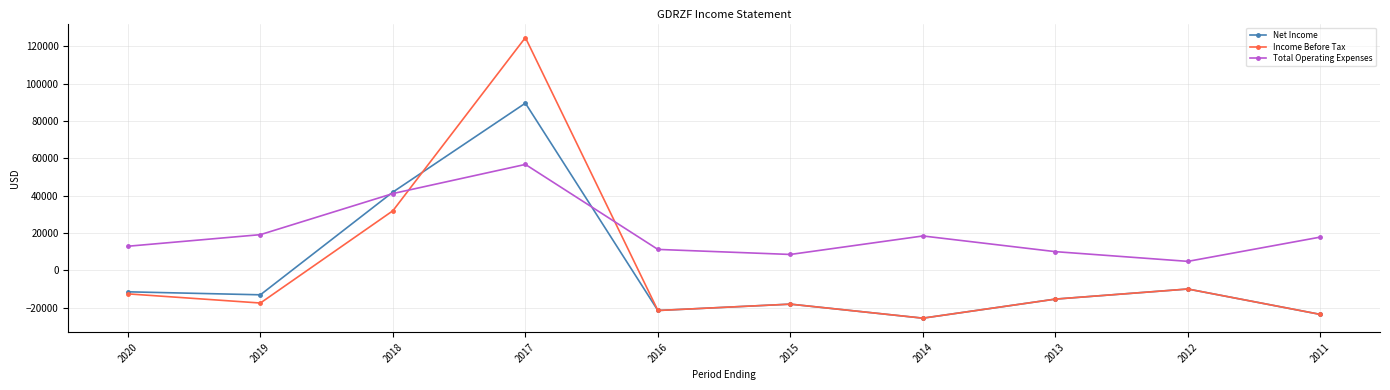

List the series in order of their peak value, highest first.

Income Before Tax, Net Income, Total Operating Expenses